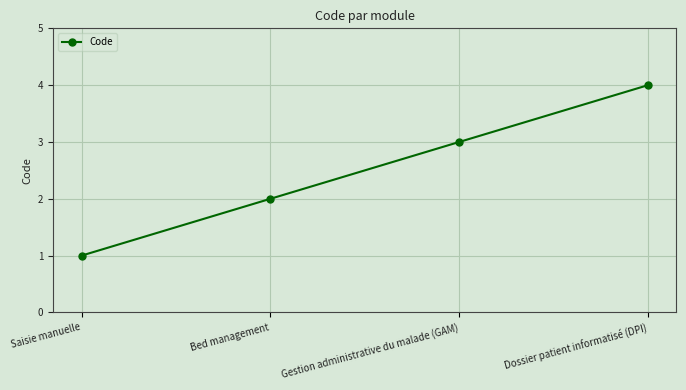

The chart shows a value of 2 at Bed management. True or false?

True